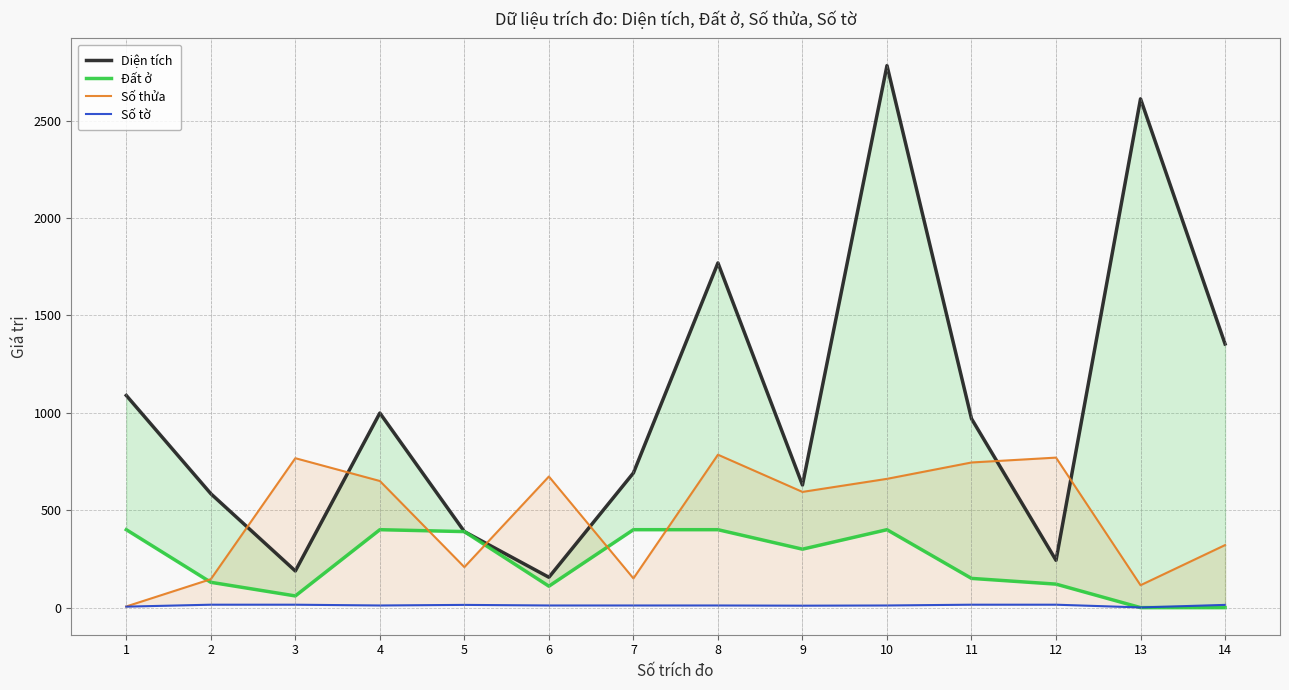

After their last crossing, which series has the higher values: Số thửa or Đất ở?

Số thửa